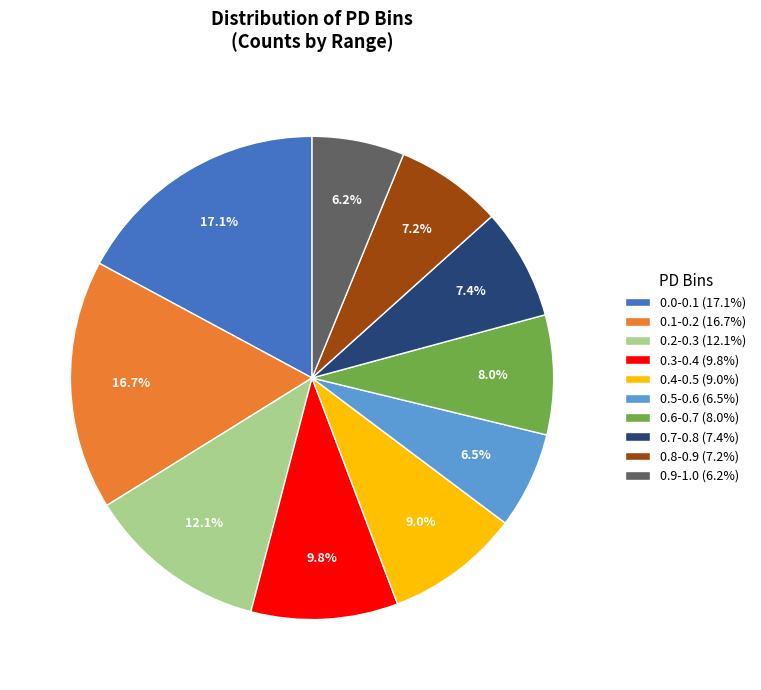

Count the number of slices in the pie.

10